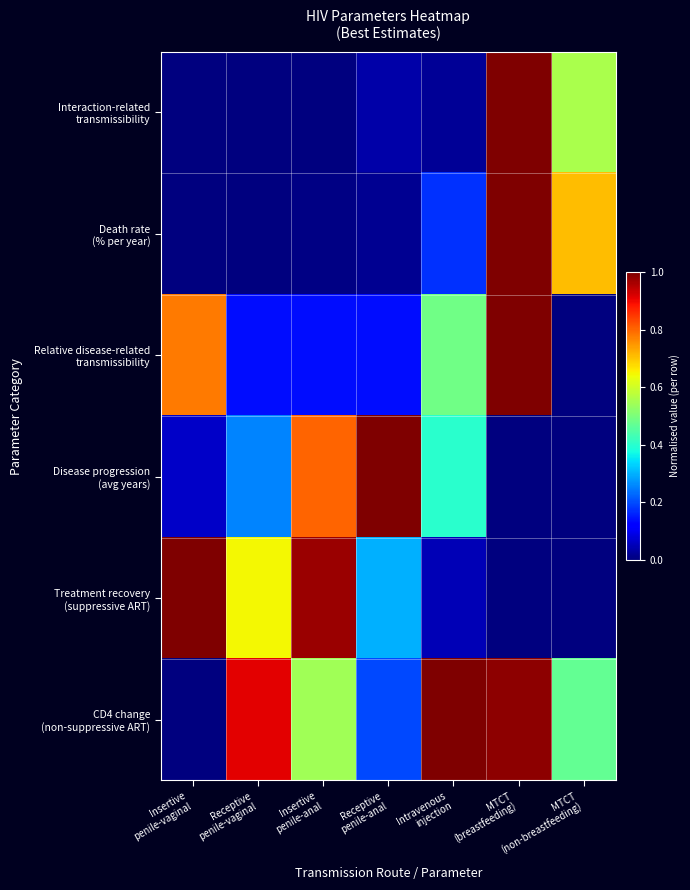

Between Receptive penile-anal and MTCT (non-breastfeeding), which series saw the biggest shift?

Disease progression (avg years)